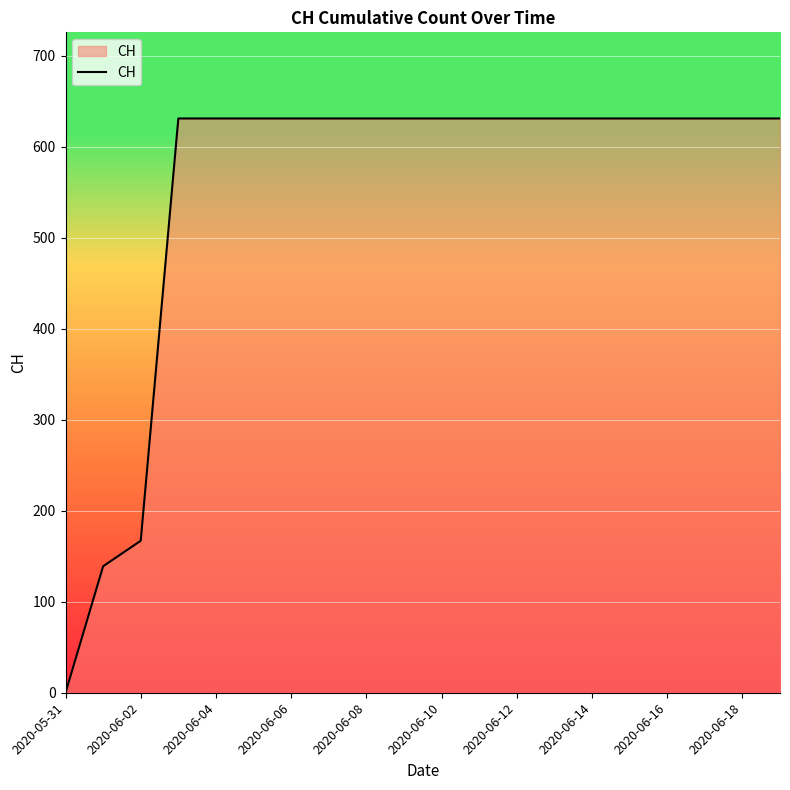

What is the sum of all values?

11033